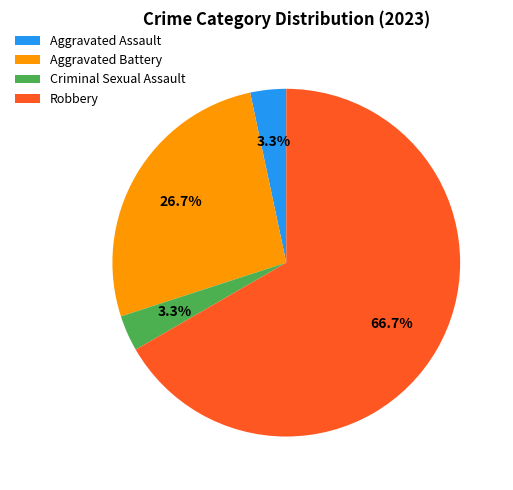

What is the largest slice in the pie chart?

Robbery